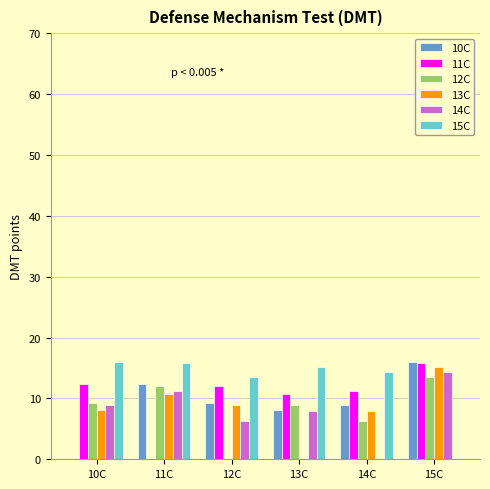

What is the sum of the 13C values at 13C and 14C?

8.0